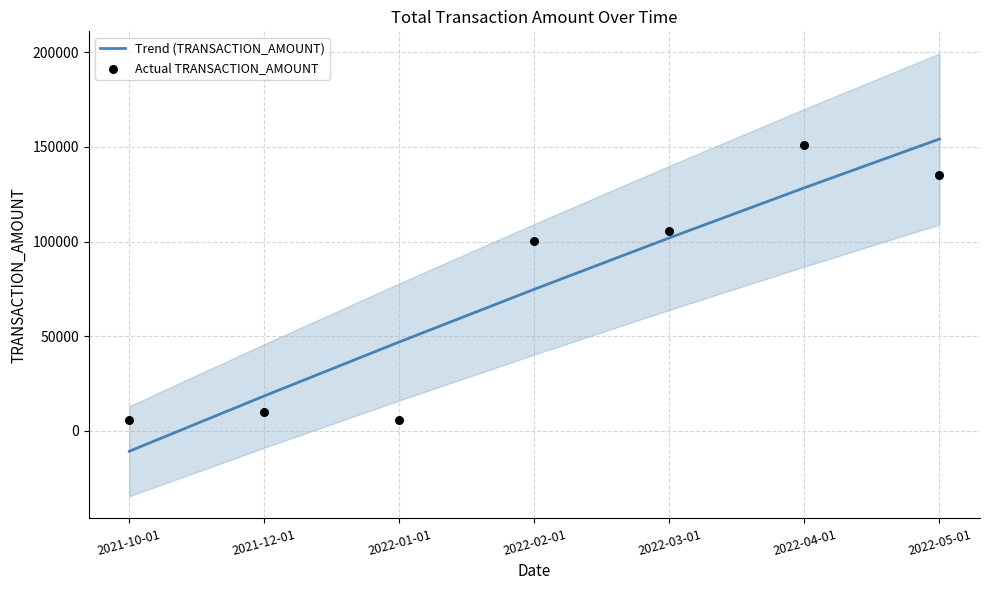

At which category is the sum across all series the highest?

2022-05-01